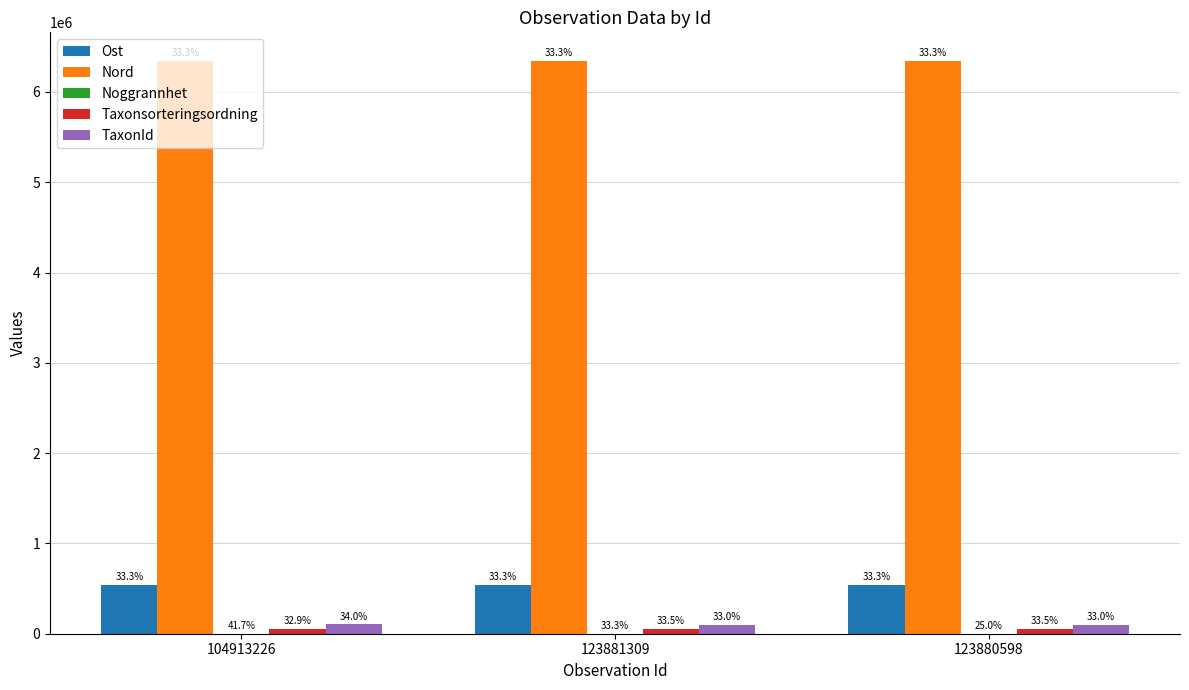

Which label corresponds to the smallest value in the chart?

123880598